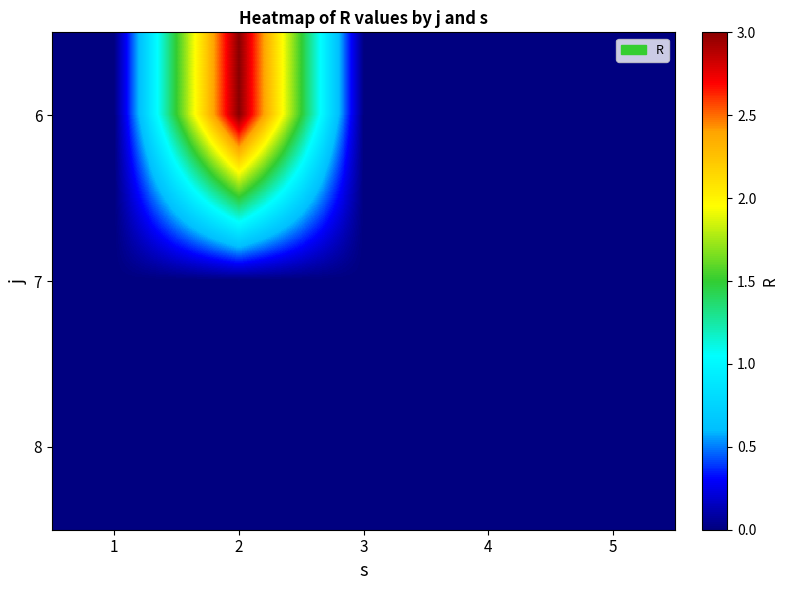

What is the greatest value displayed?

3